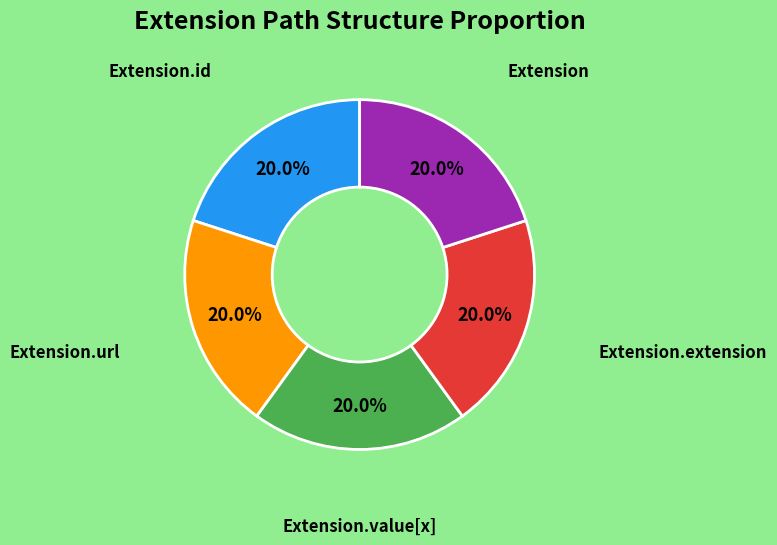

The Extension.id slice represents 13% of the pie. True or false?

False